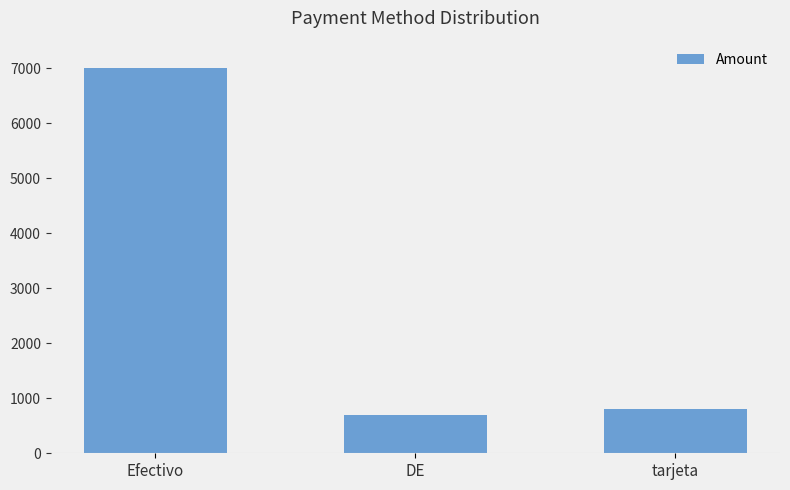

The value at DE is 700. True or false?

True